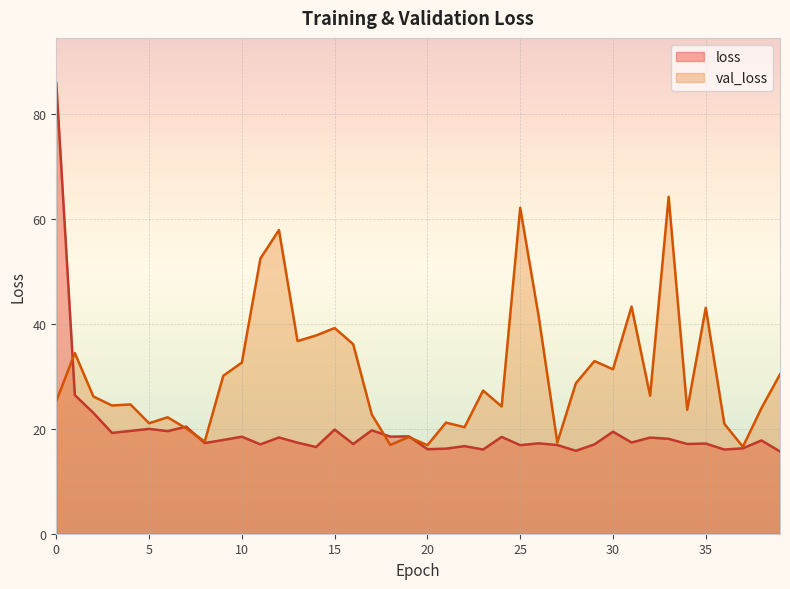

In val_loss, how many points are lower than both neighbors (excluding endpoints)?

13